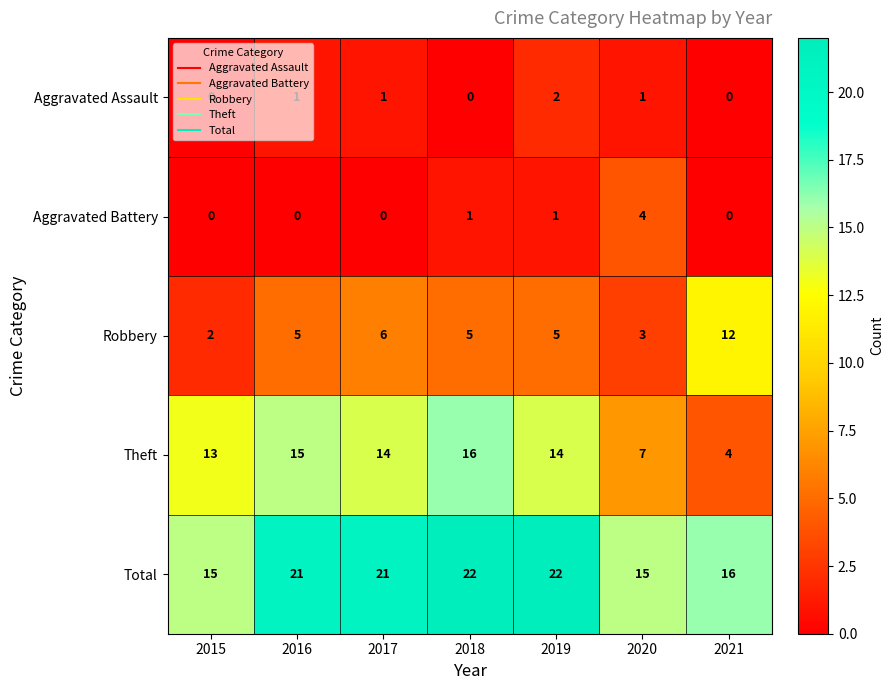

True or false: Total has a value of 38 at 2018.

False